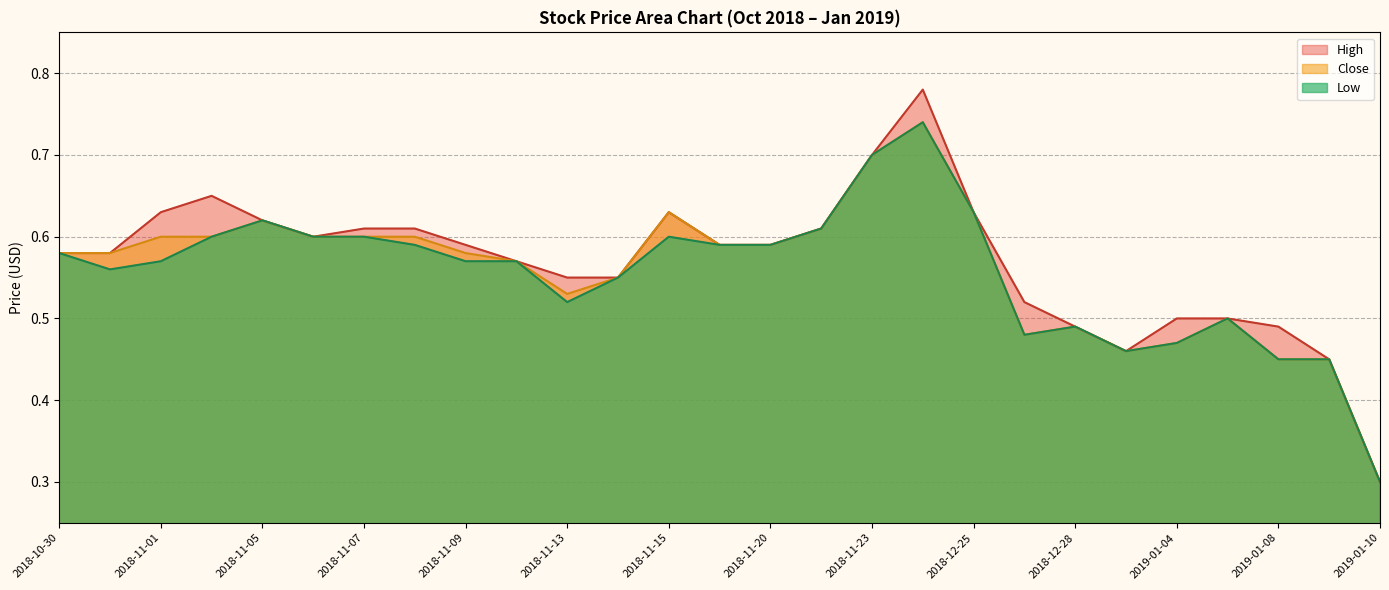

What position from the right is 2019-01-09?

2